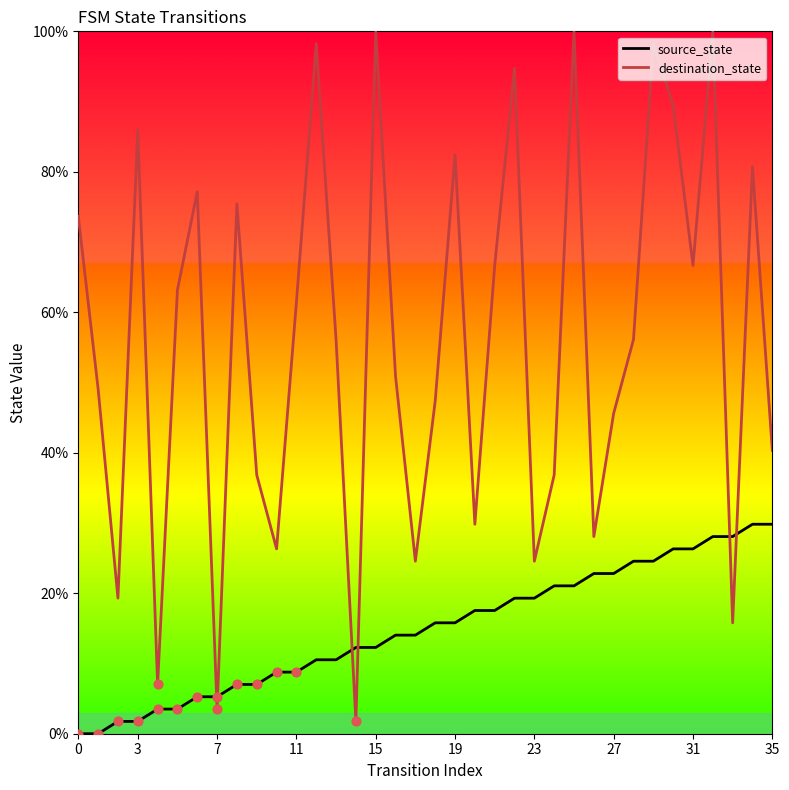

Which series reaches the maximum Y coordinate?

destination_state